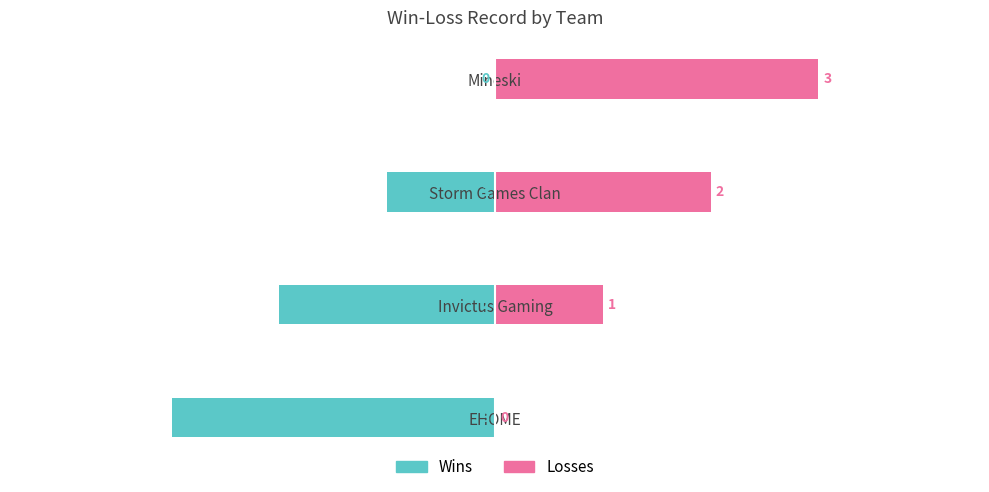

How many groups of bars are there?

4